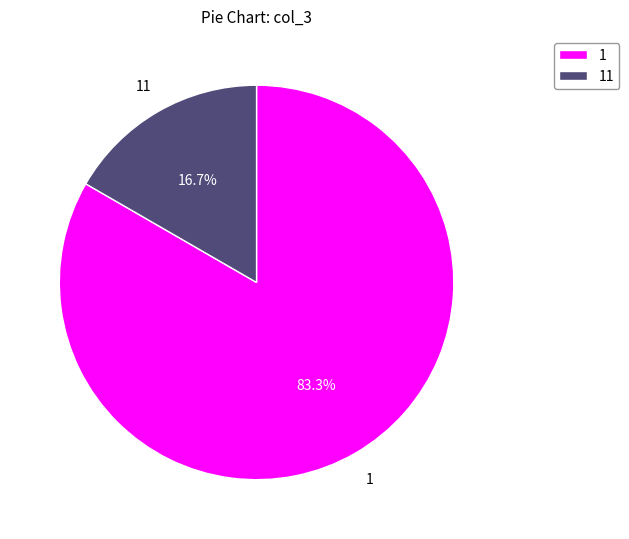

To the nearest percent, what is the average slice percentage?

50%